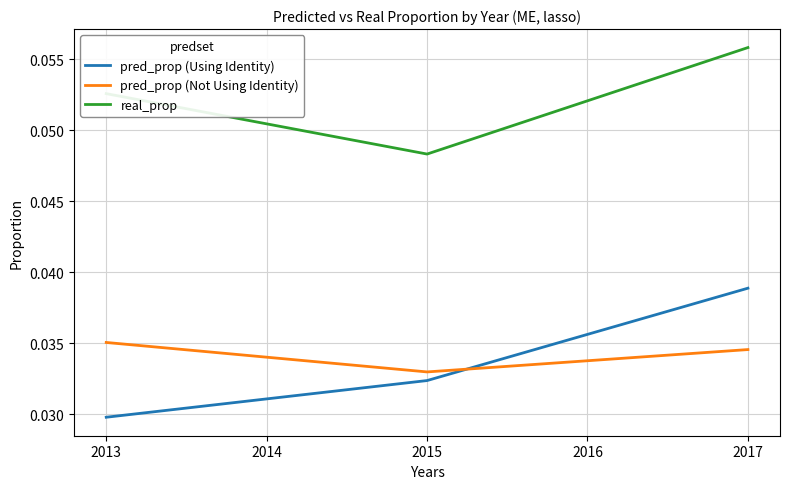

List the series in order of their peak value, lowest first.

pred_prop (Not Using Identity), pred_prop (Using Identity), real_prop